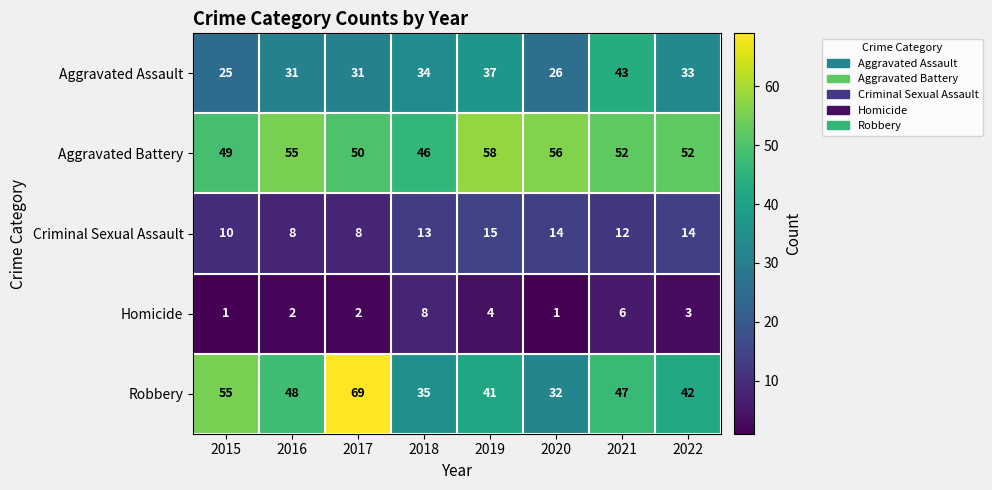

How many data points does each series have?

8